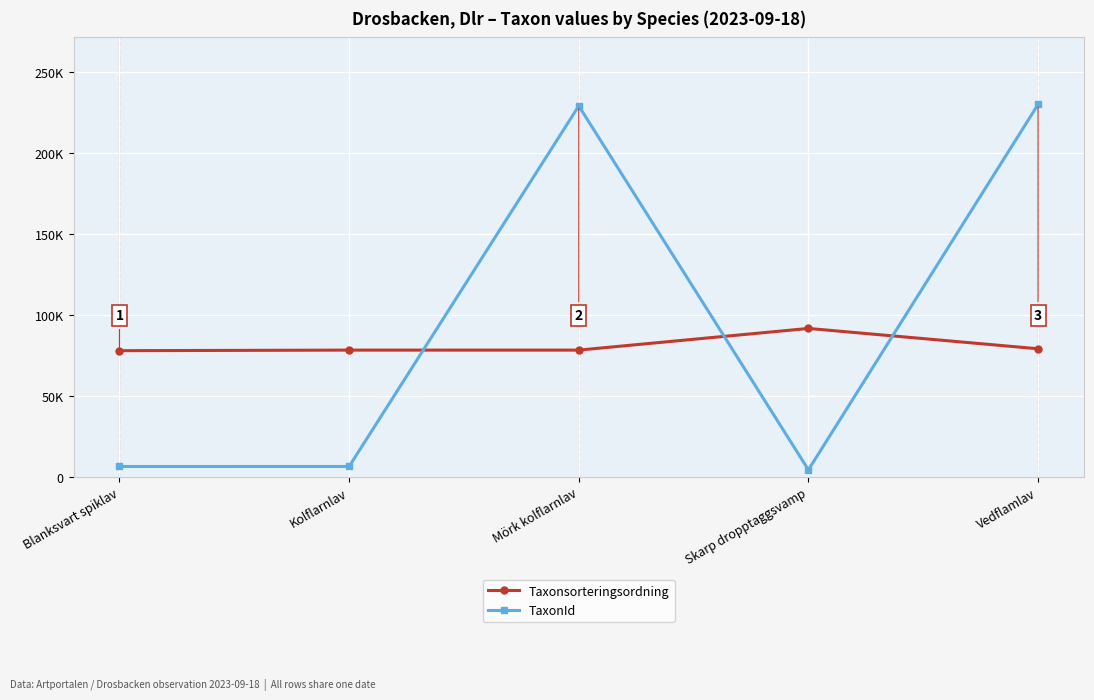

Which series has the largest range (max minus min)?

TaxonId